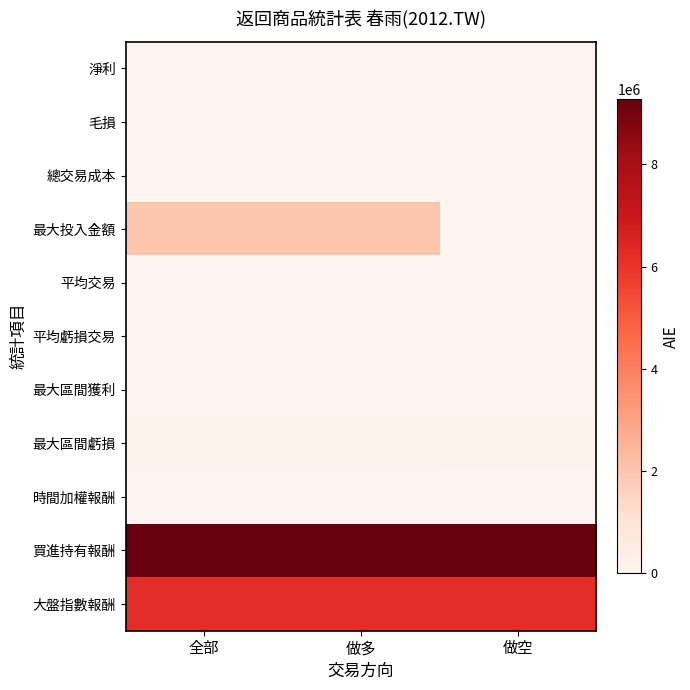

At 做空, list the series in order from largest to smallest.

買進持有報酬, 大盤指數報酬, 最大區間虧損, 最大區間獲利, 淨利, 毛損, 總交易成本, 最大投入金額, 平均交易, 平均虧損交易, 時間加權報酬